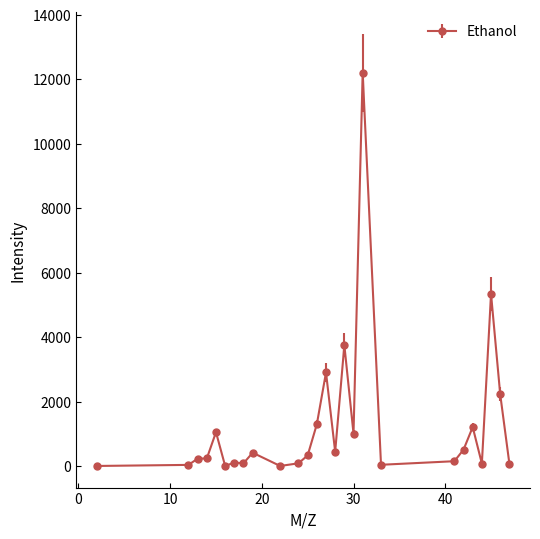

What is the difference between the maximum and minimum values?

12197.6